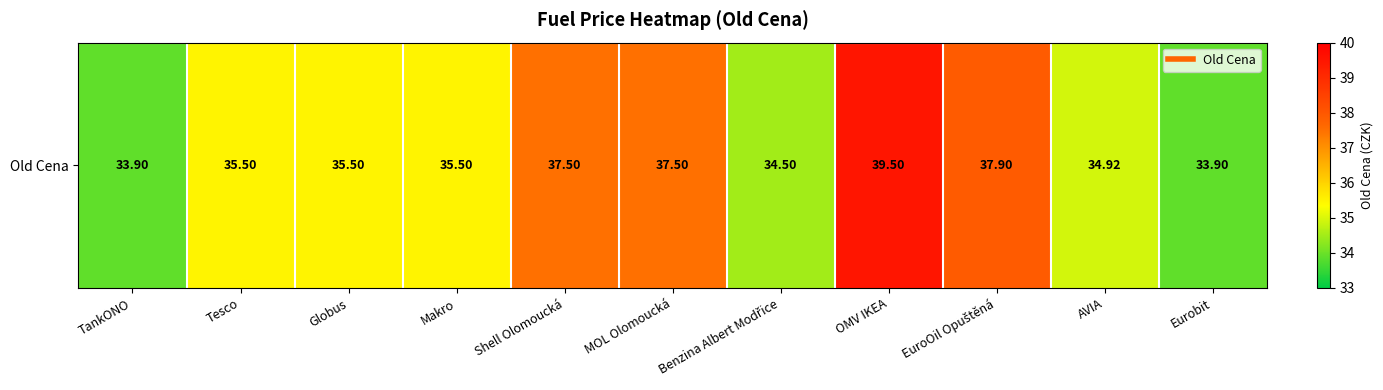

The chart shows a value of 62.4 at OMV IKEA. True or false?

False